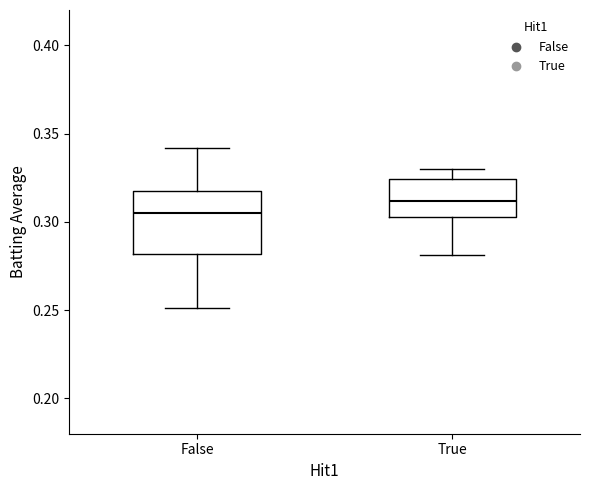

Which box's median line is the highest?

True